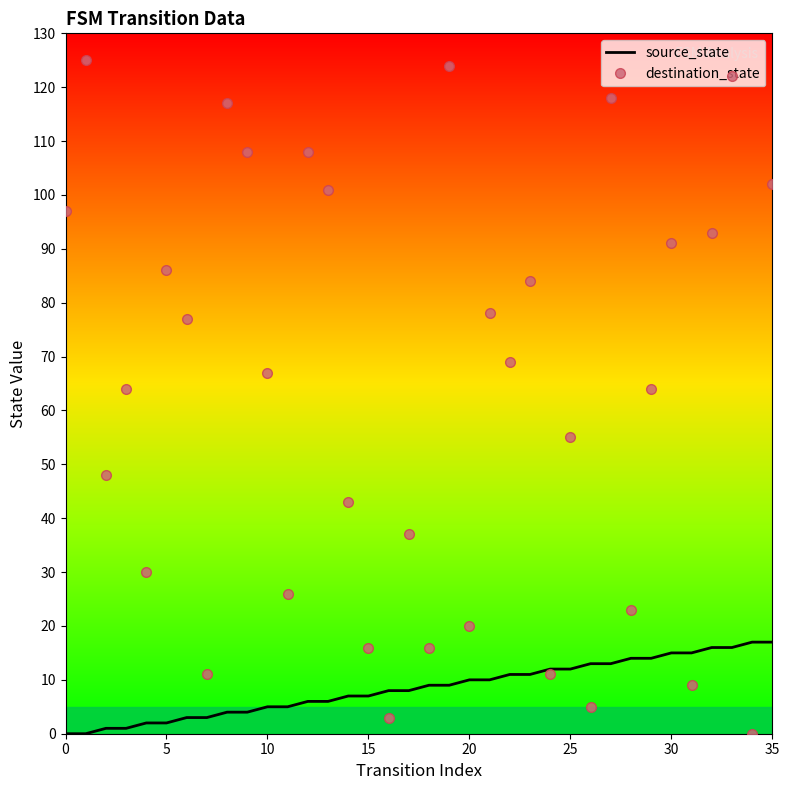

Rank the series by their average value, from lowest to highest.

source_state, destination_state